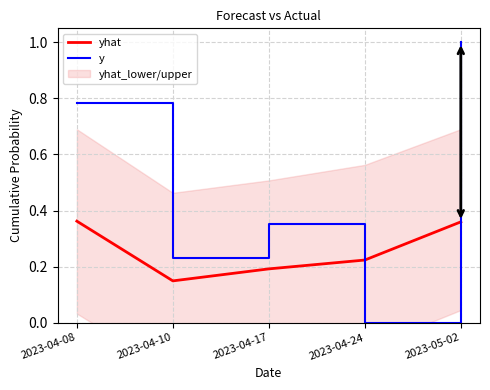

The value of y at 2023-04-24 is 0.0. True or false?

True